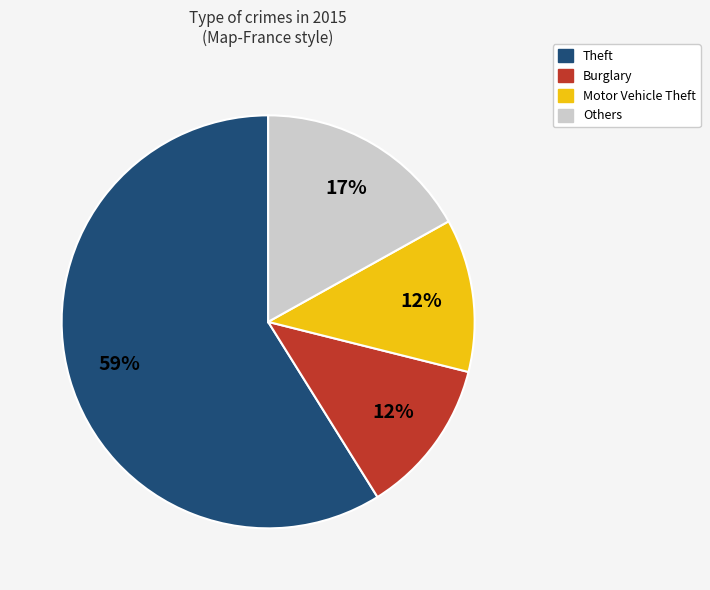

How many slices are in this pie chart?

4